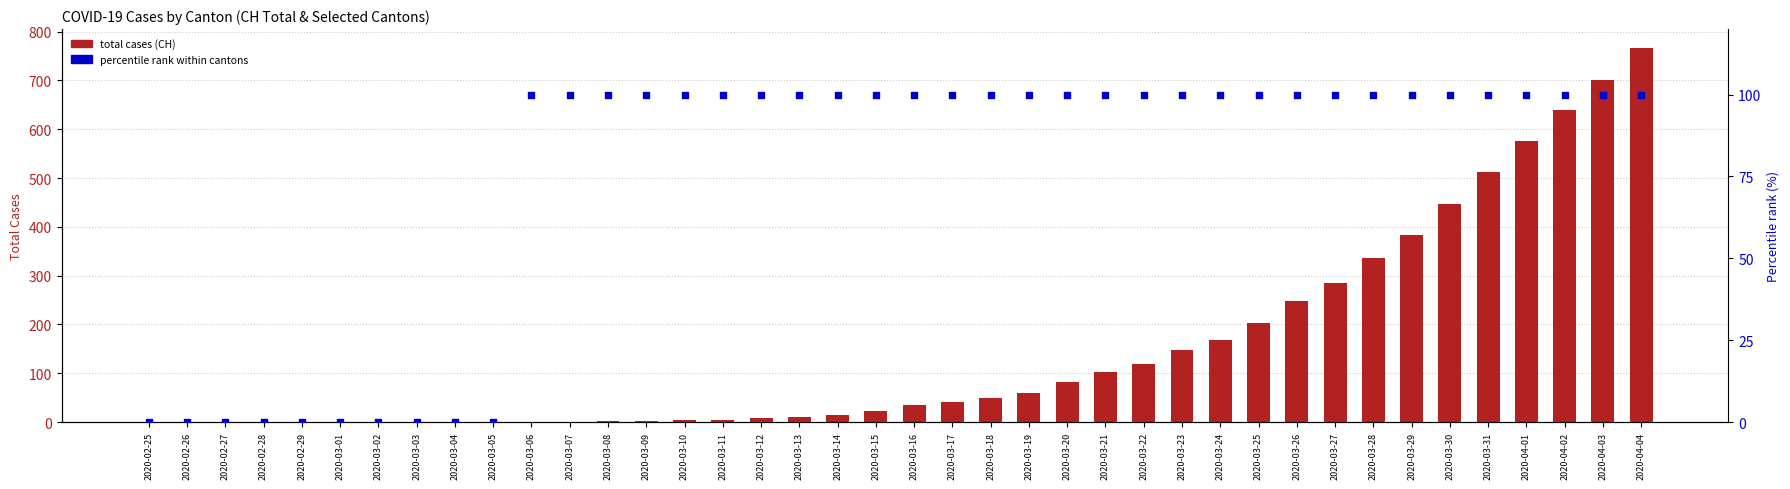

Which series contains the highest Y value?

CH (total cases)